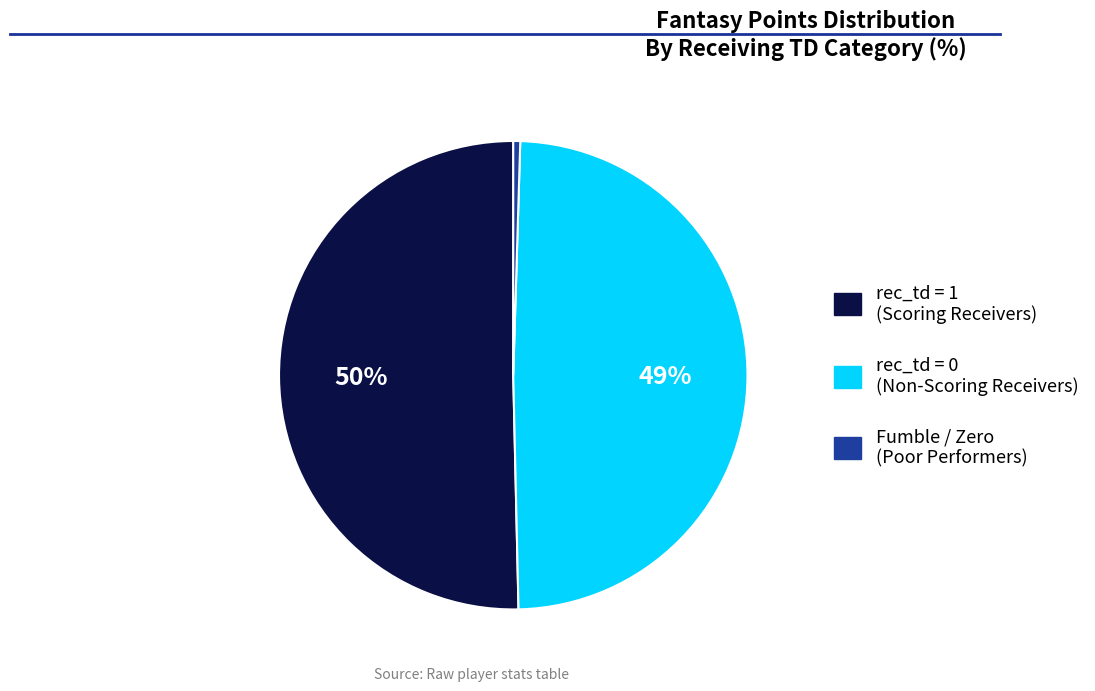

Is there a majority slice in this chart?

Yes